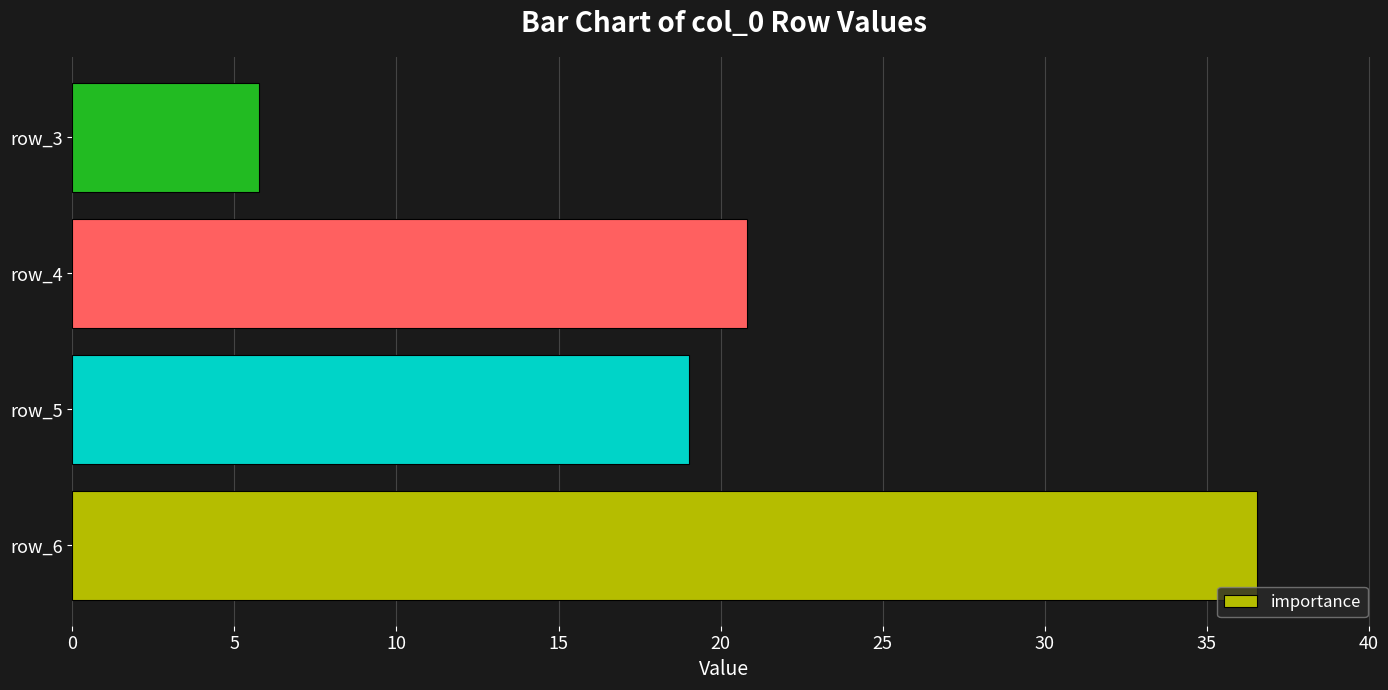

True or false: the data shows 27.4 at row_4.

False